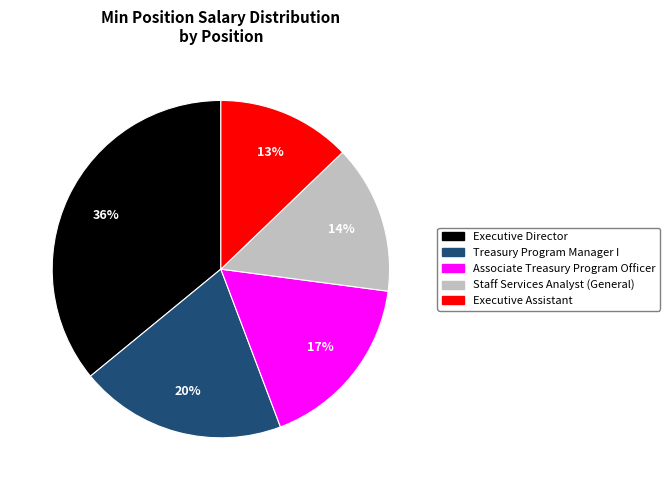

Is the sum of Executive Director and Treasury Program Manager I greater than half?

Yes